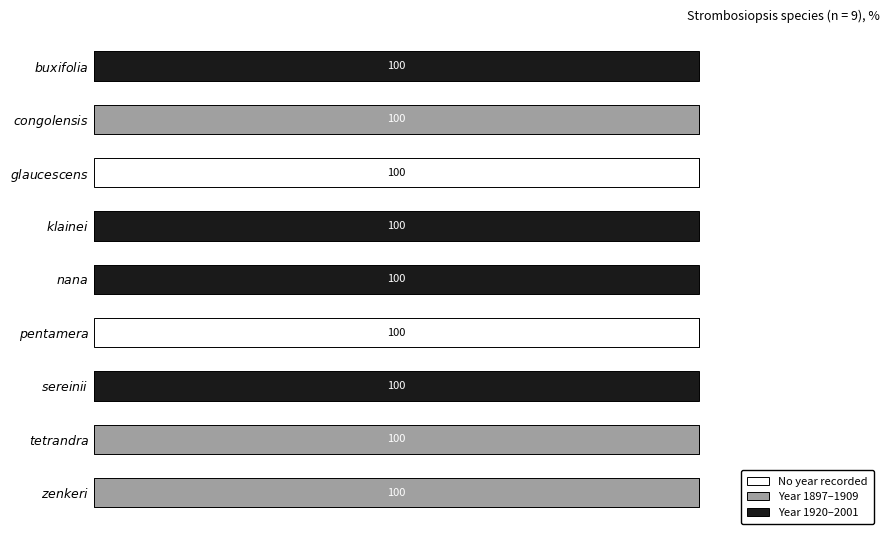

What is the maximum value for No year recorded?

100